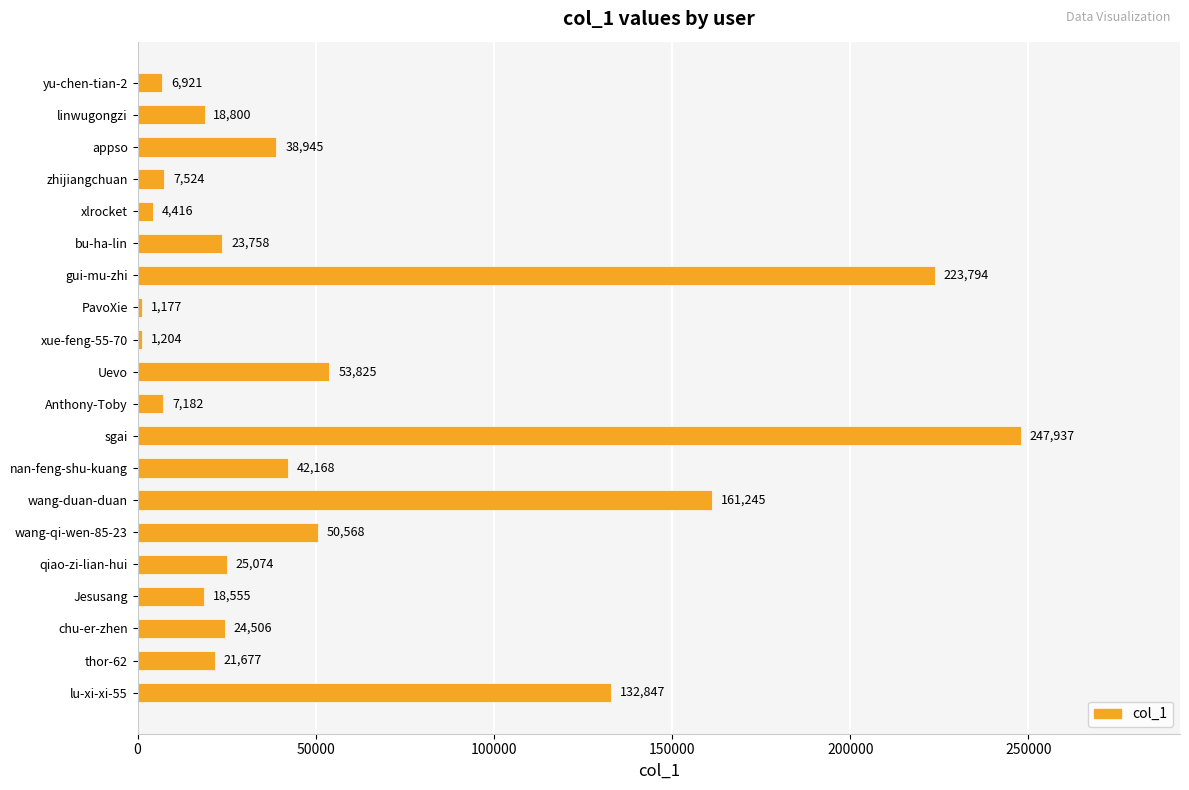

What is the change in value from wang-duan-duan to wang-qi-wen-85-23?

-110677